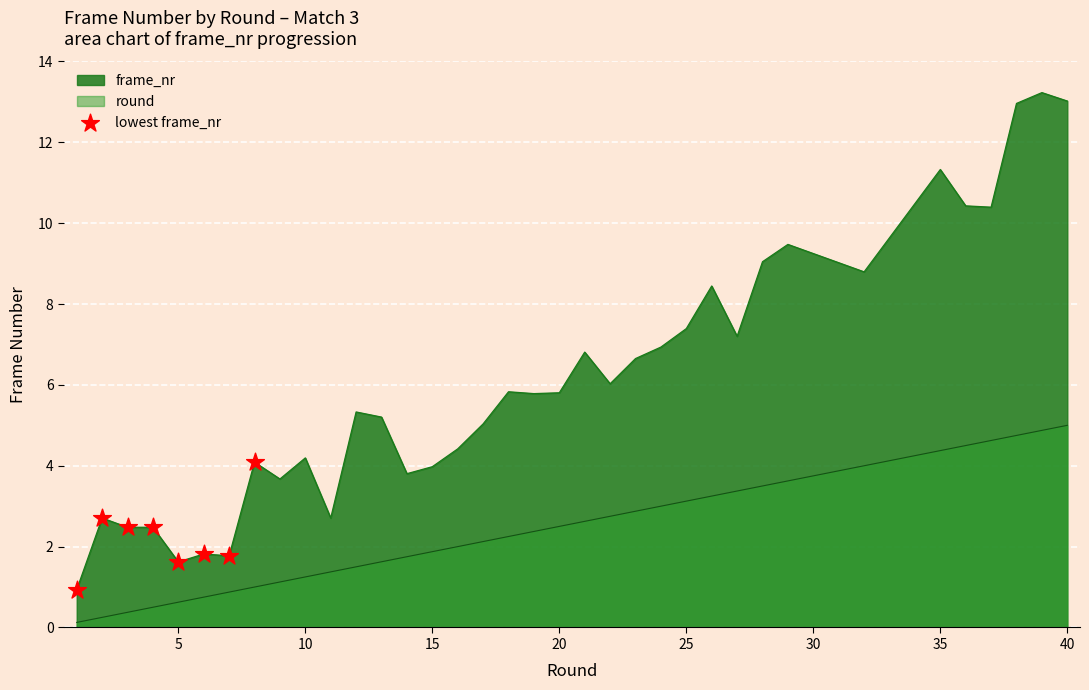

Which series has the widest spread of values?

frame_nr